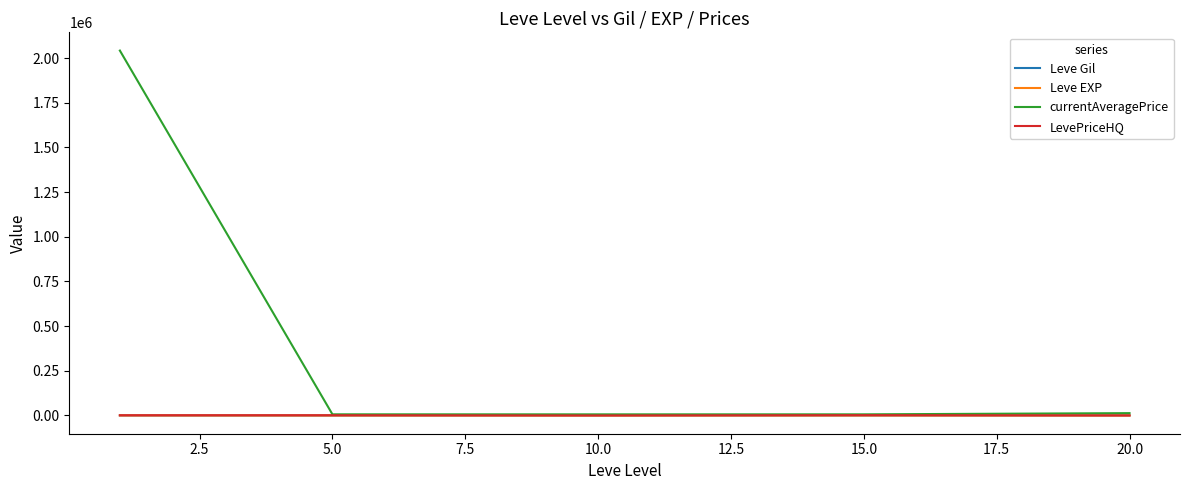

Which series has the largest total across all categories?

currentAveragePrice